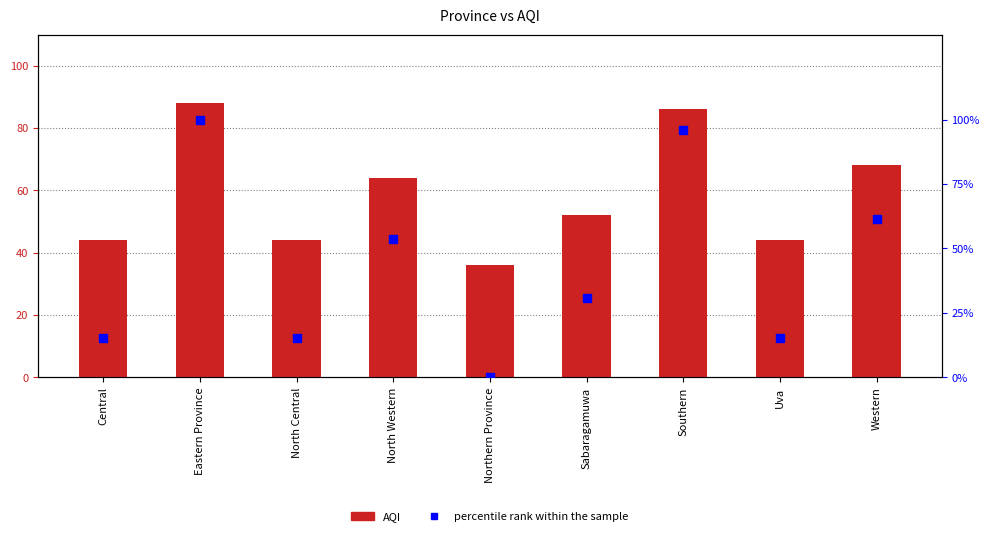

At how many categories does at least one series exceed 71?

2